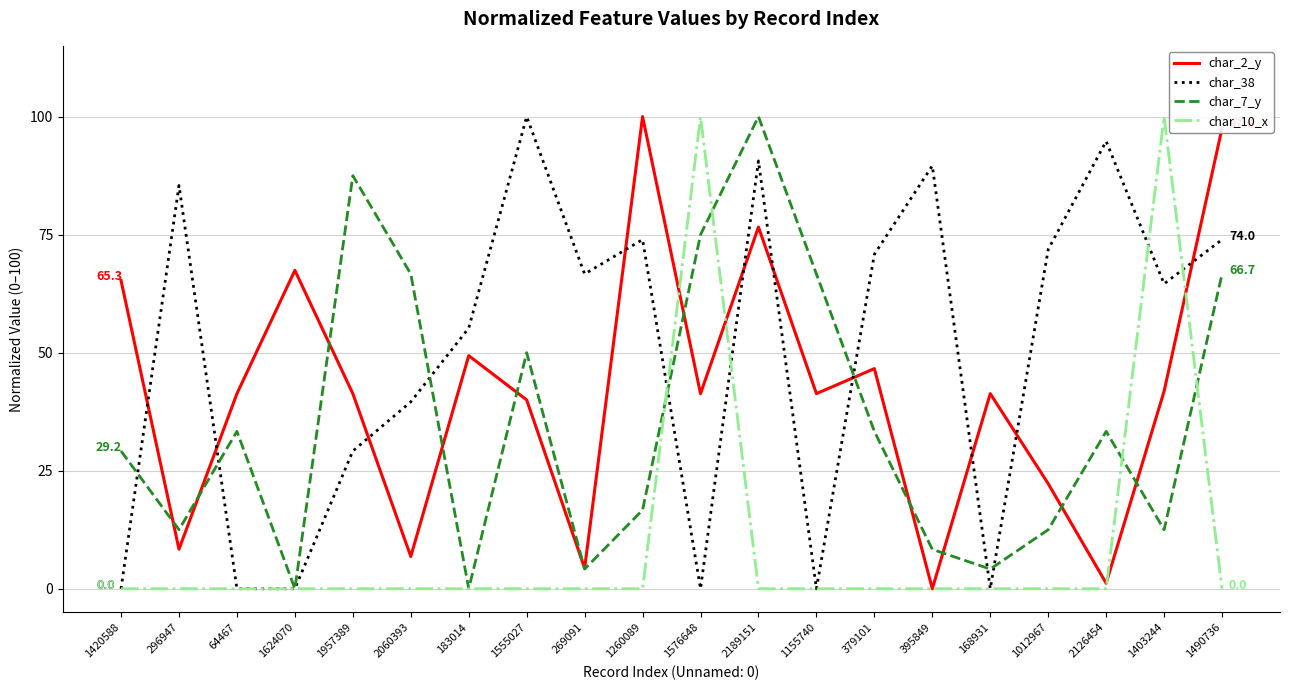

What is the sum of the char_38 values at 1490736 and 183014?

129.2